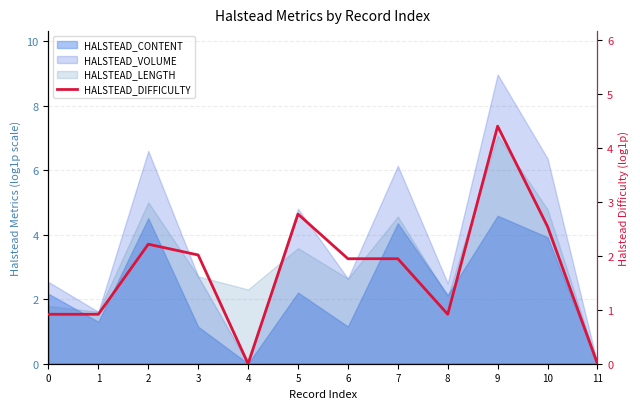

Which has a higher value, 4 or 2?

2